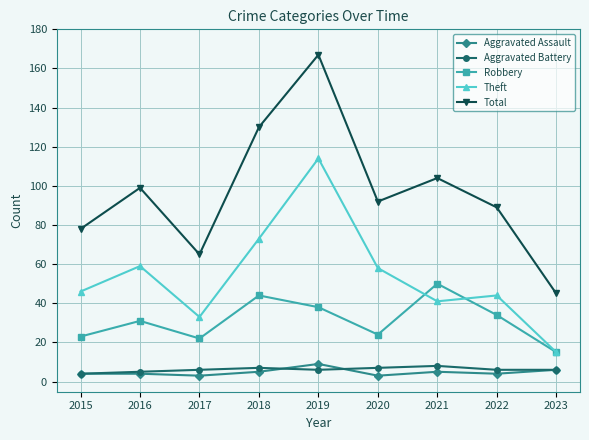

What is the greatest value displayed?

167